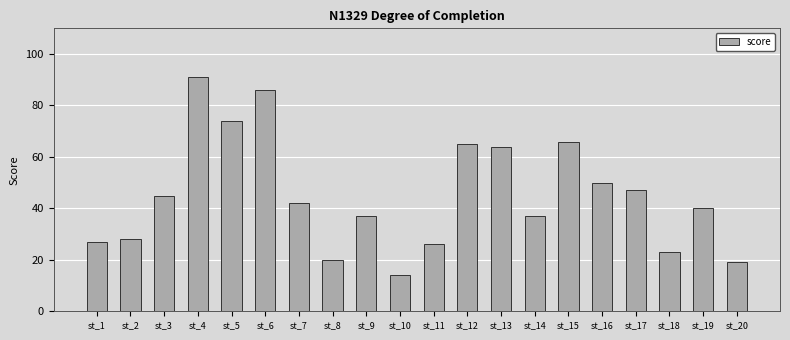

What is the smallest value displayed?

14